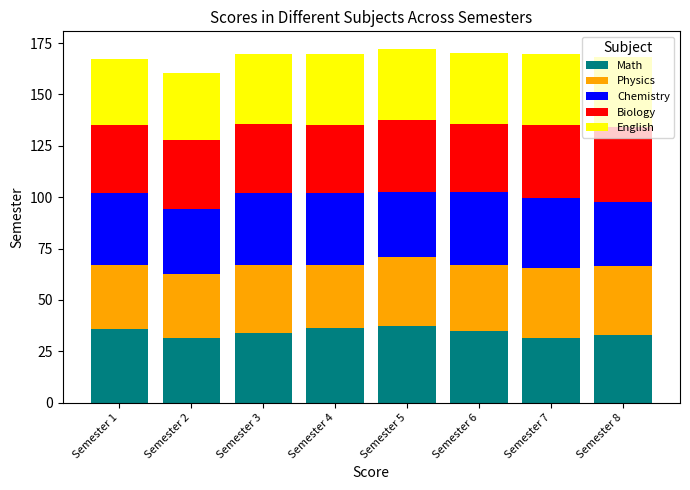

The value of Math at Semester 5 is 13.1. True or false?

False